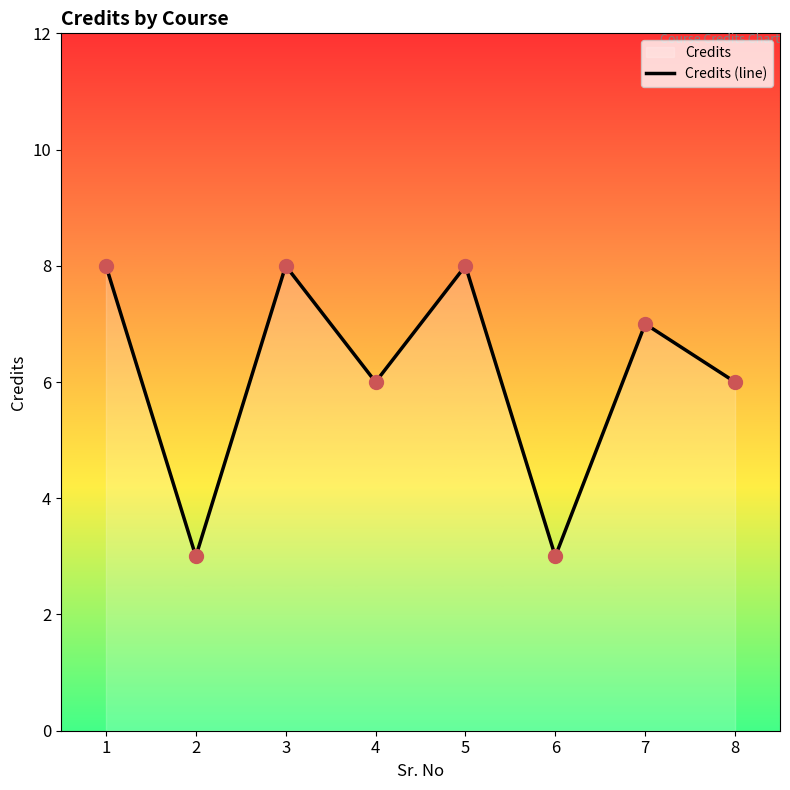

List the labels in order of value, largest first.

1, 3, 5, 7, 4, 8, 2, 6